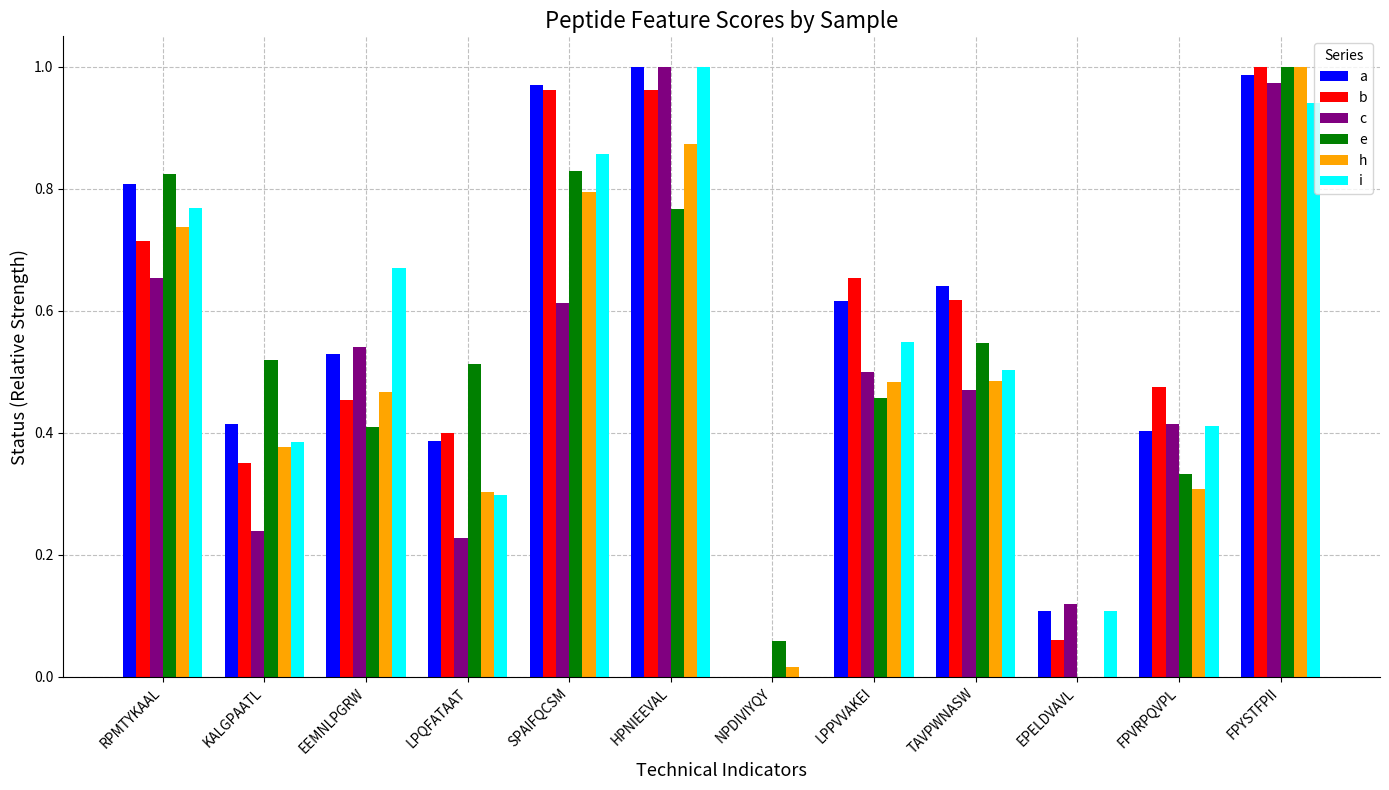

What are all the series names shown in the legend?

a, b, c, e, h, i